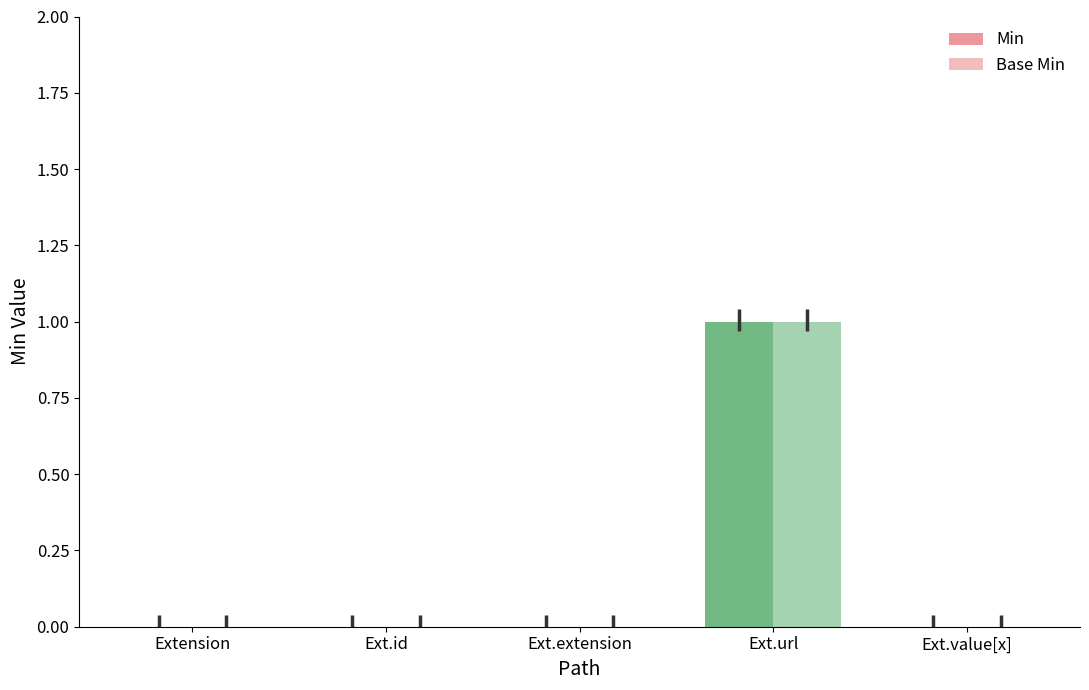

Reading right to left, list all the values displayed in this chart.

Min: 0	1	0	0	0
Base Min: 0	1	0	0	0